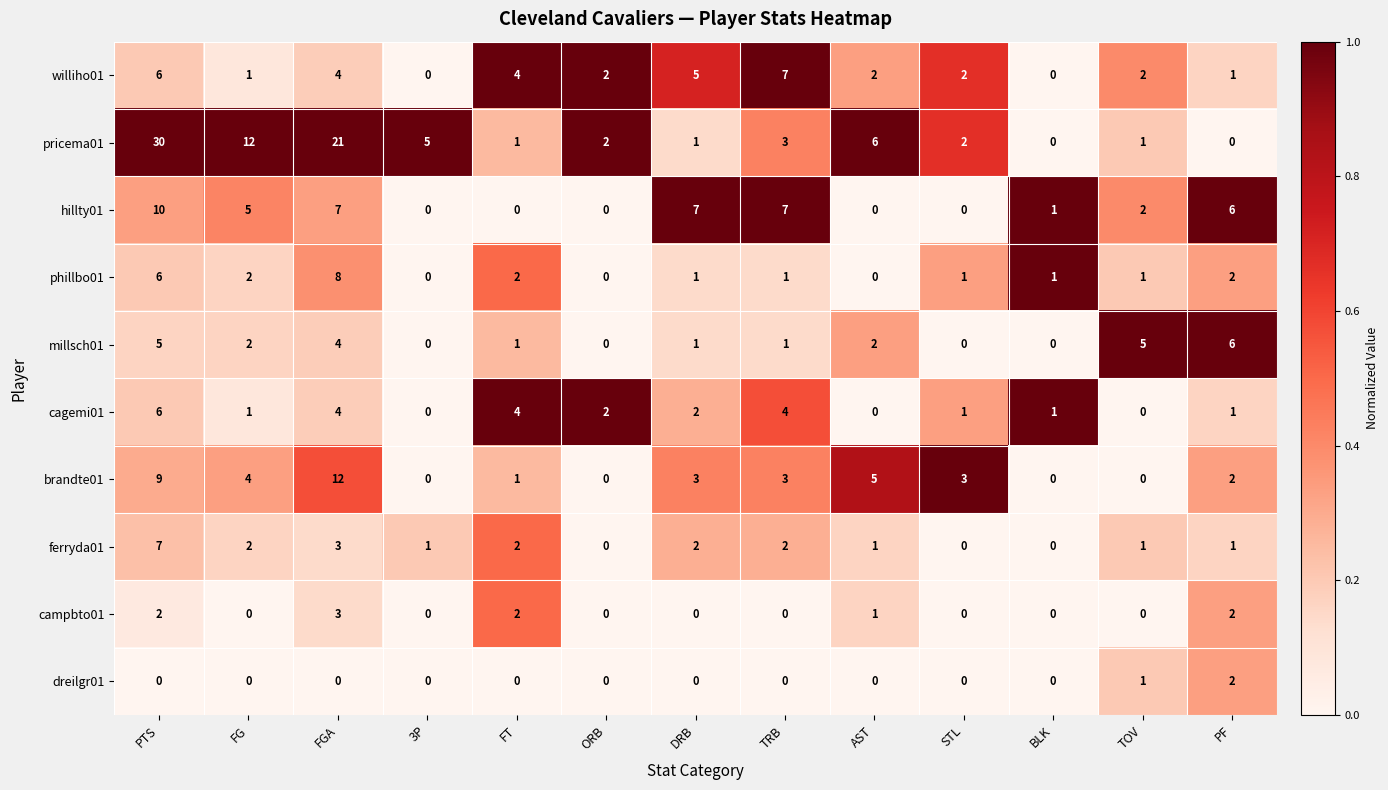

The williho01 series shows 2 at AST. True or false?

True